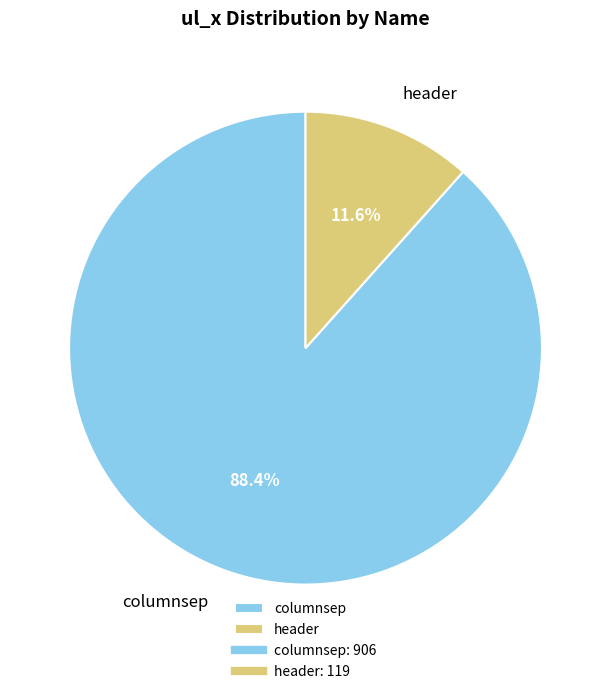

Which has a higher value, header or columnsep?

columnsep